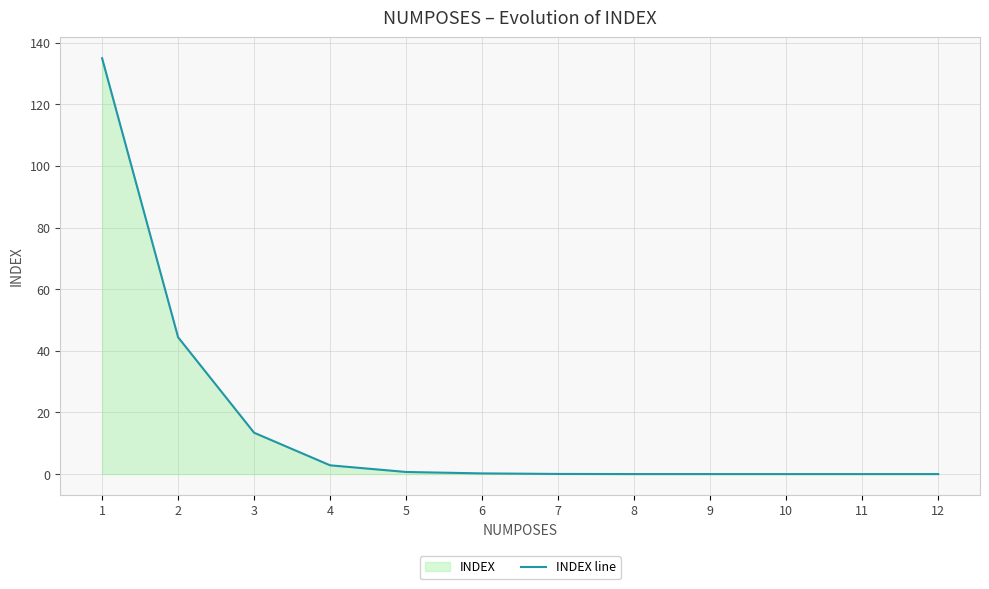

Which label corresponds to the smallest value in the chart?

12